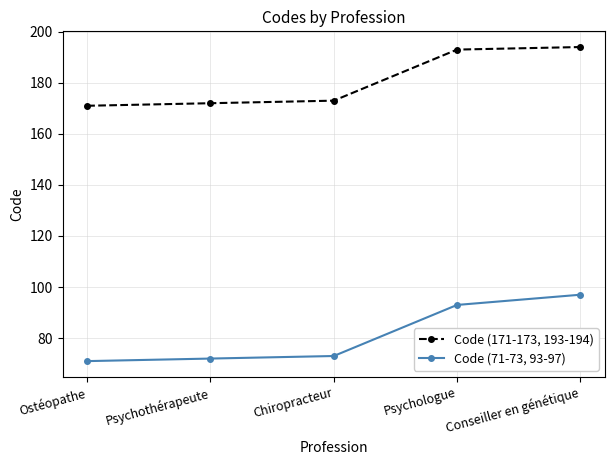

True or false: Code (171-173, 193-194) has a value of 173 at Chiropracteur.

True